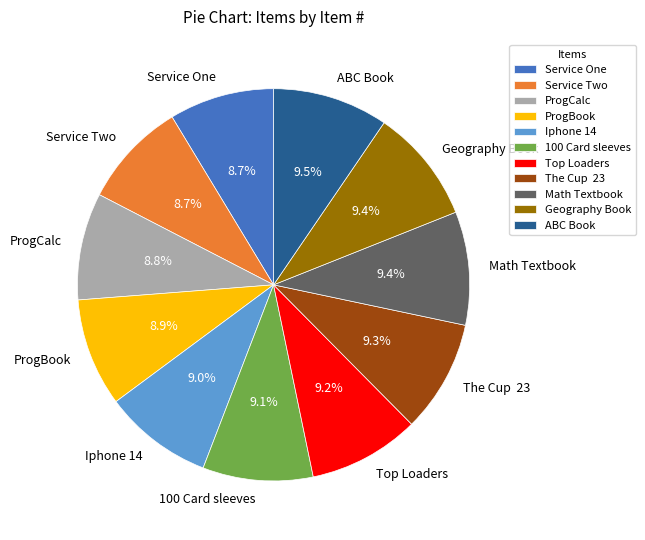

To the nearest percent, what is the difference between the largest and smallest slice percentages?

1%